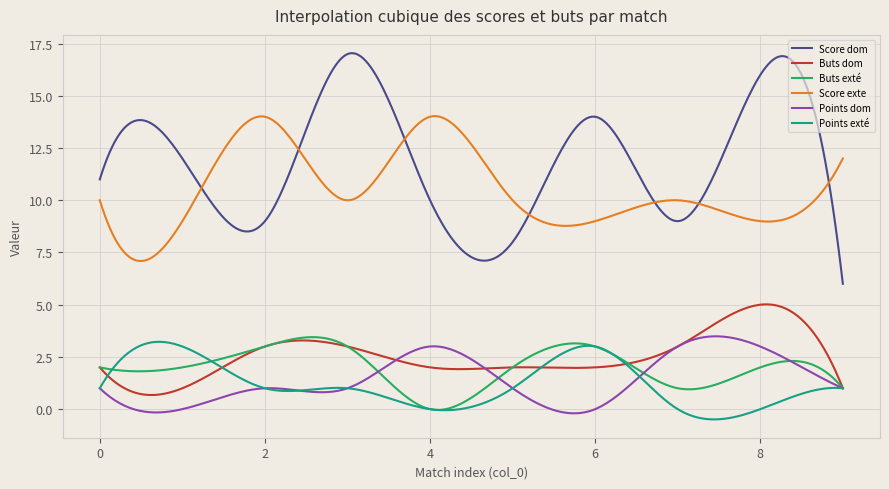

What is the minimum value for Buts dom?

0.7